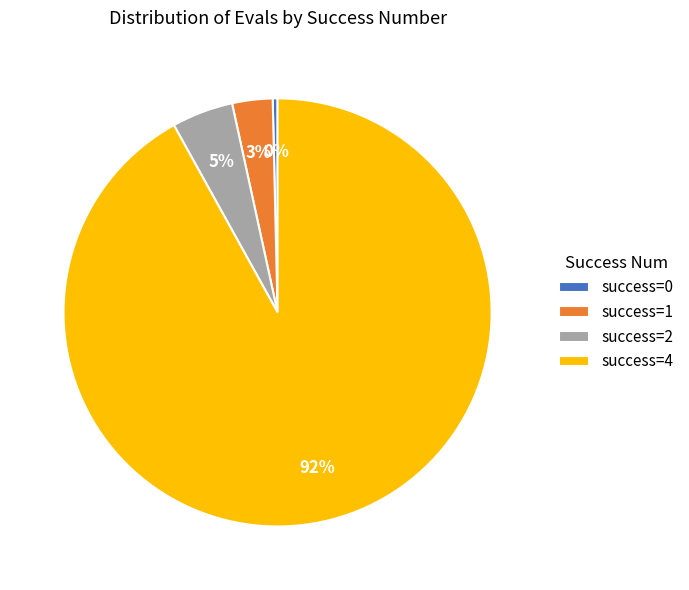

Between success=2 and success=0, which is larger?

success=2